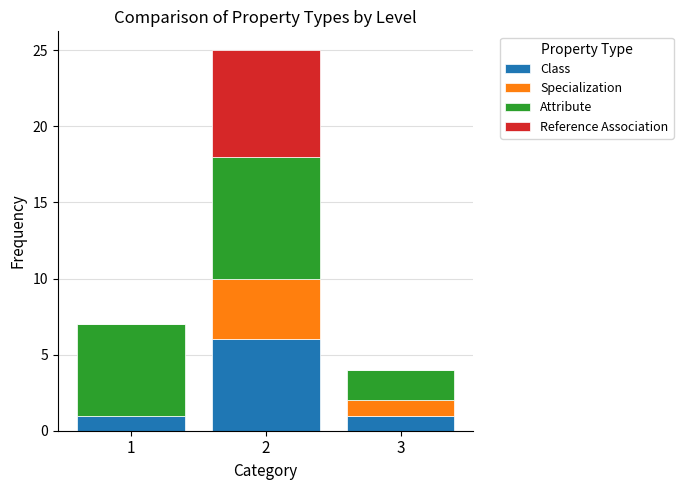

Reading left to right, what are the values for Class?

1=1	2=6	3=1